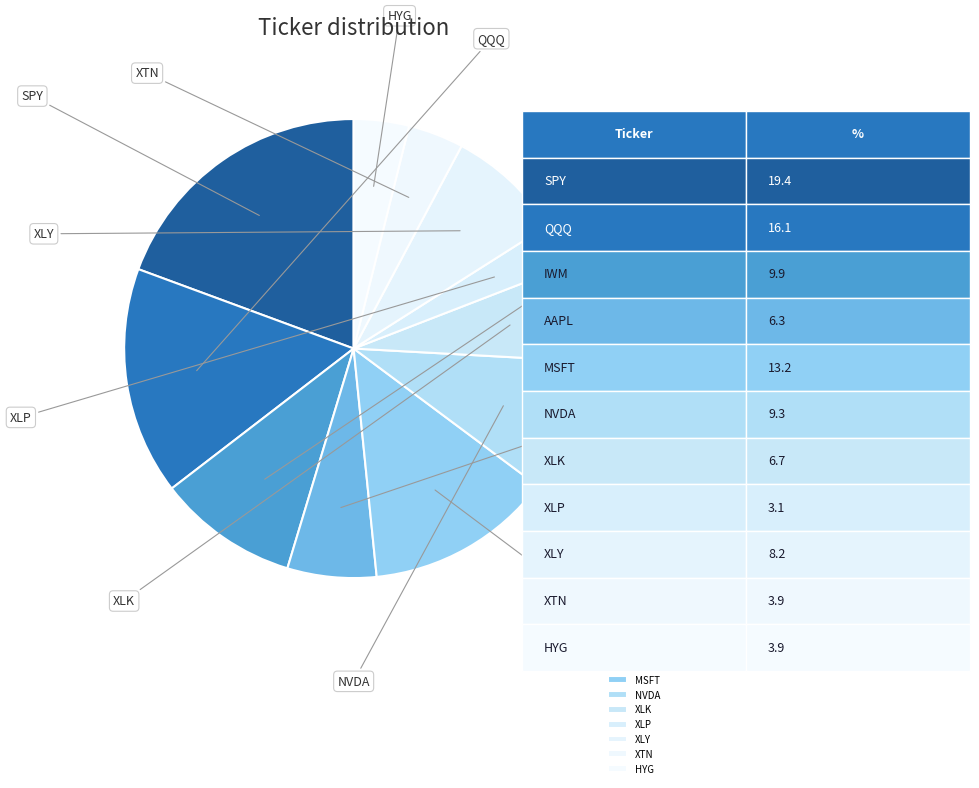

Which slice is the largest?

SPY